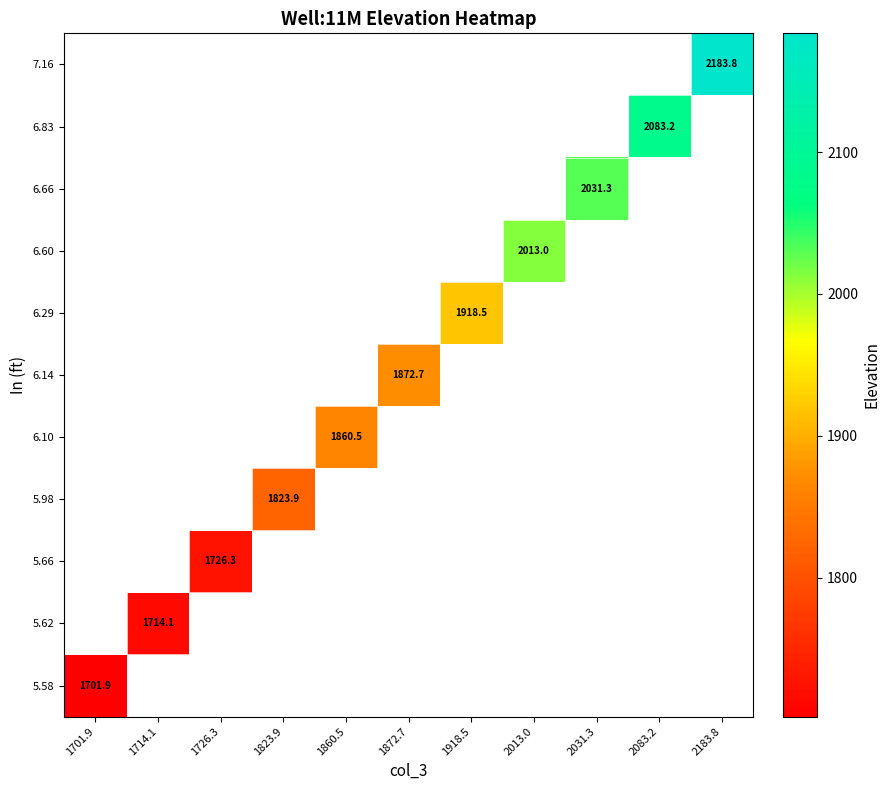

Is the value of 5.98 at 1701.9 greater than the value of 5.62 at 1726.3?

No